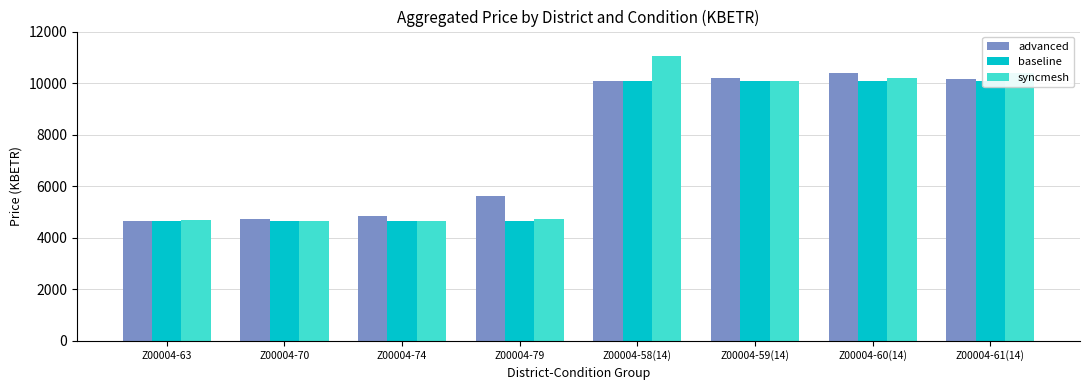

How many bars are there in total?

24